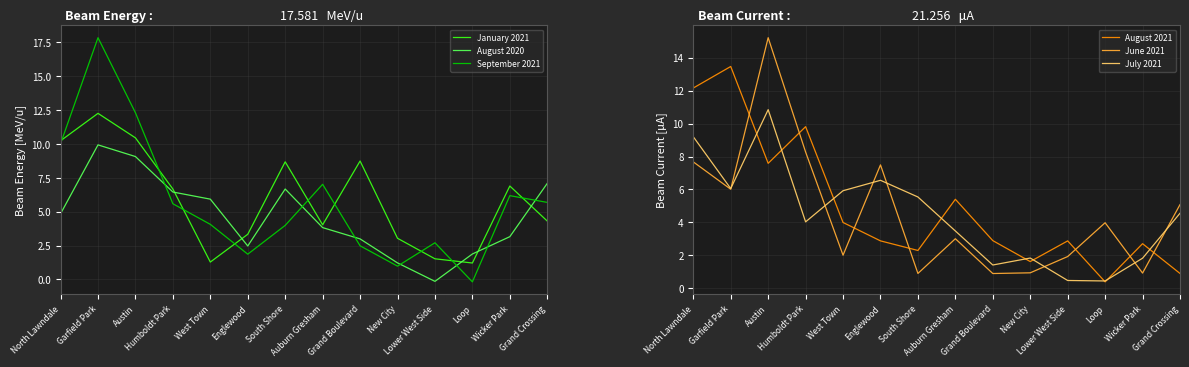

What are all the series names shown in the legend?

January 2021, August 2020, September 2021, August 2021, June 2021, July 2021